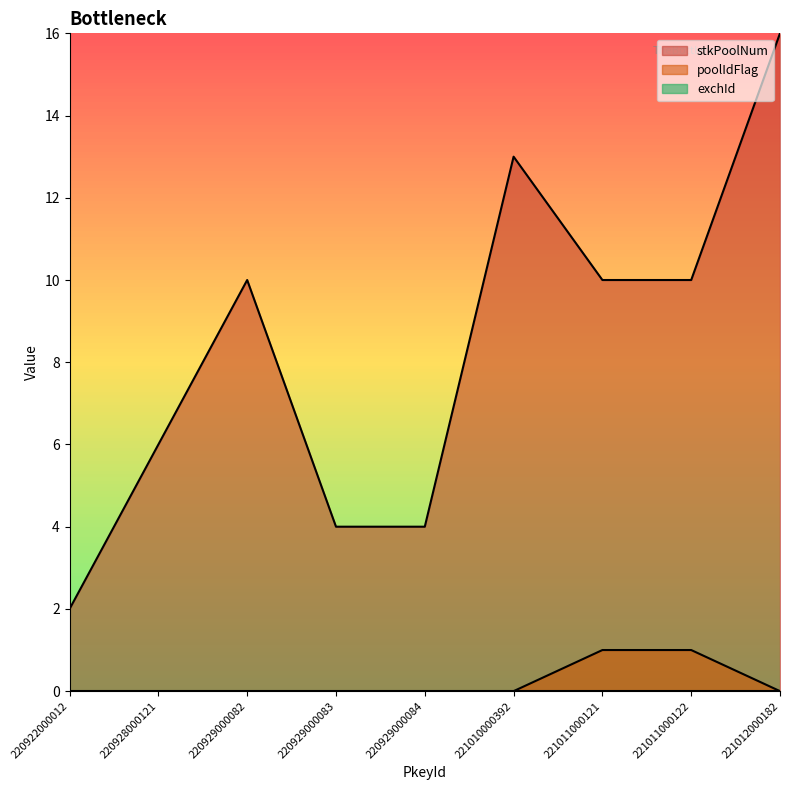

Rank the series by their maximum value, from lowest to highest.

poolIdFlag, stkPoolNum